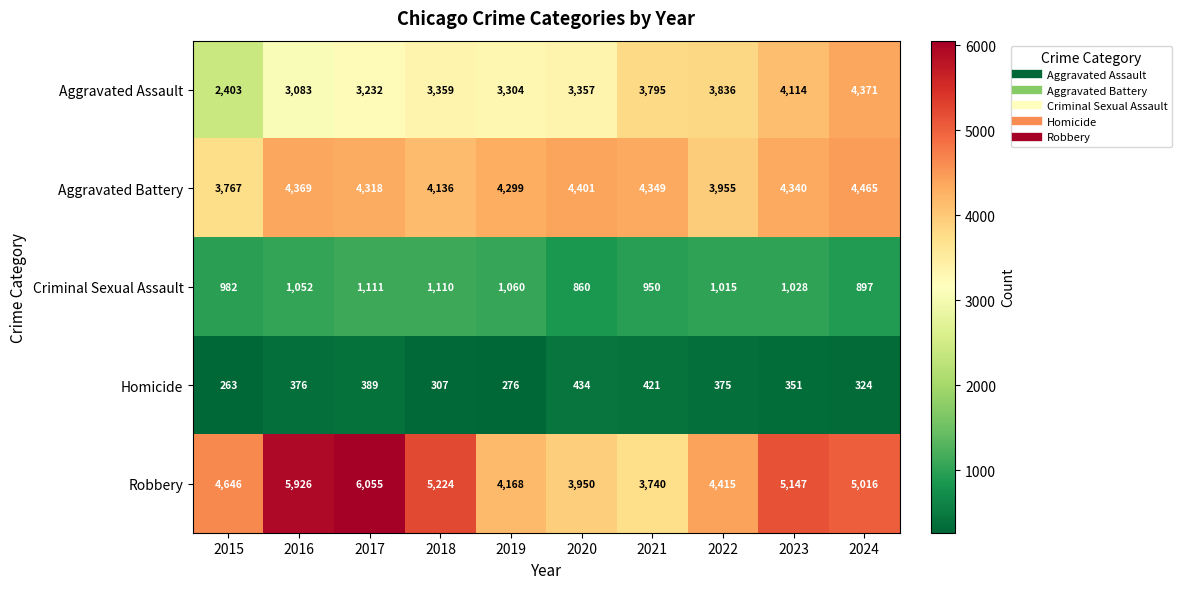

True or false: Robbery has a value of 4646 at 2015.

True